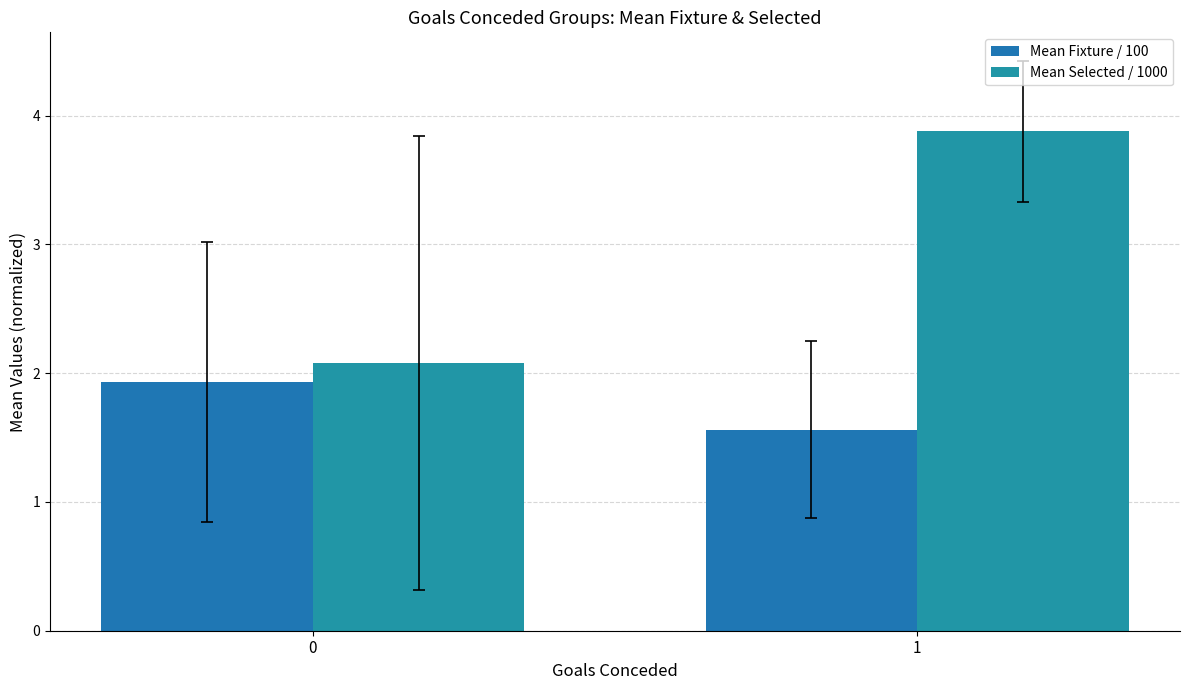

What is the sum of the Mean Fixture / 100 values at 0 and 1?

3.5